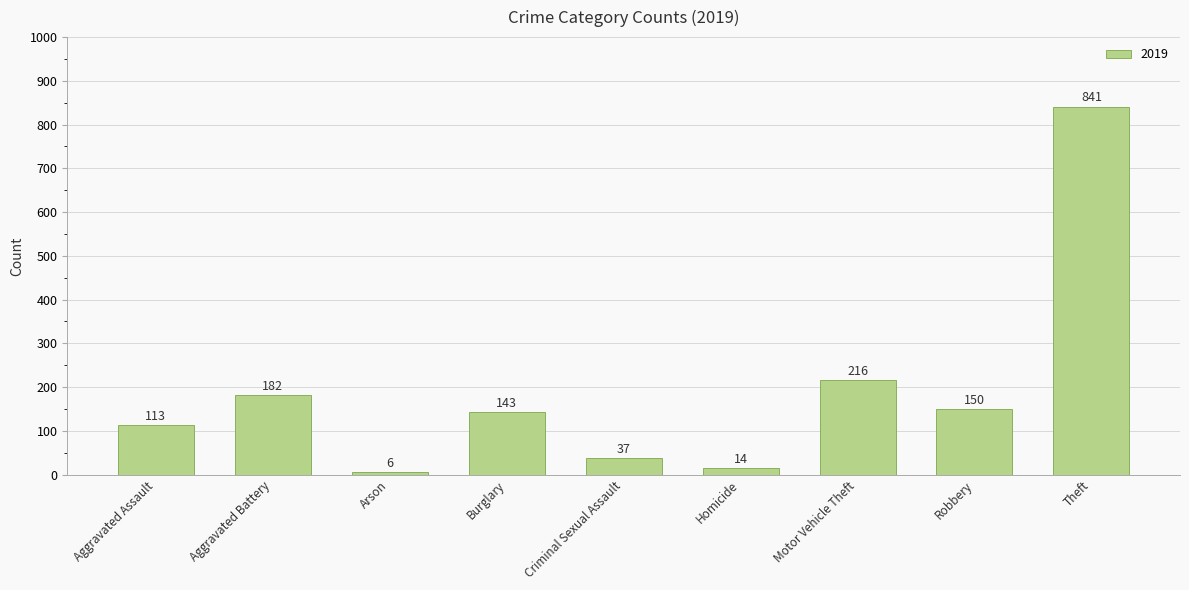

Which has a higher value, Robbery or Burglary?

Robbery